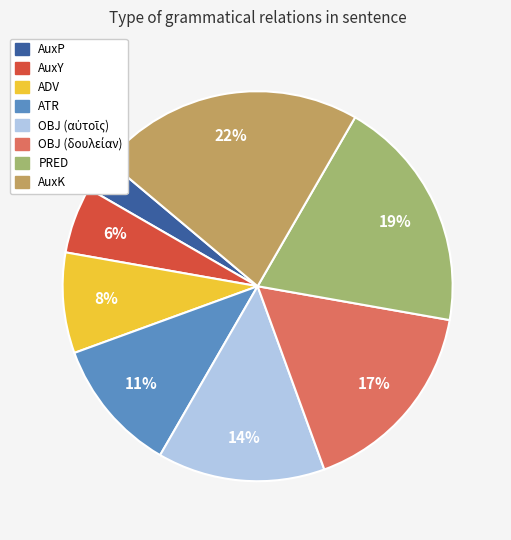

To the nearest percent, what percentage of the pie is AuxY?

6%